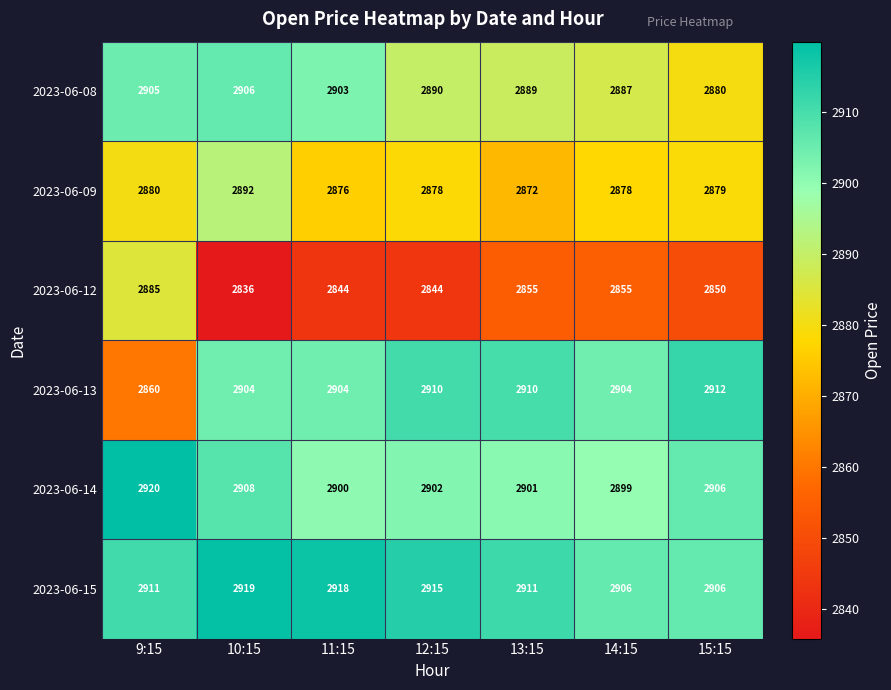

Is it true that 2023-06-08 equals 2889 at 13:15?

True